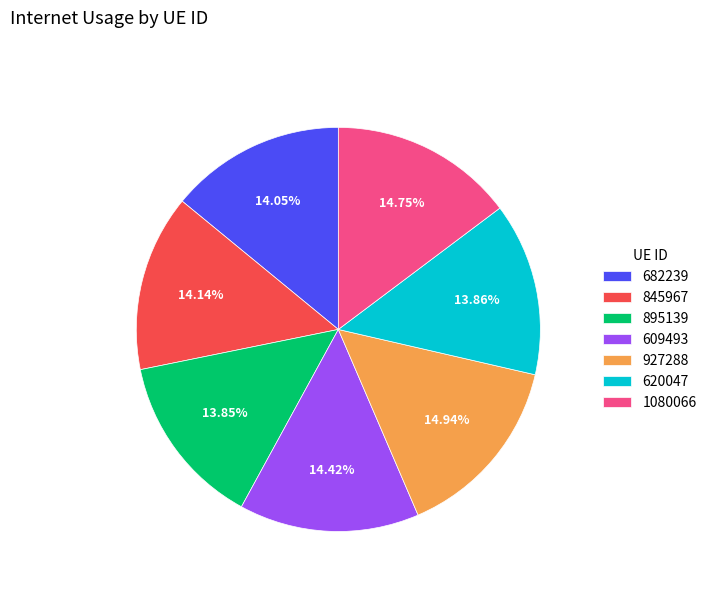

Does 895139 represent more than half of the total?

No